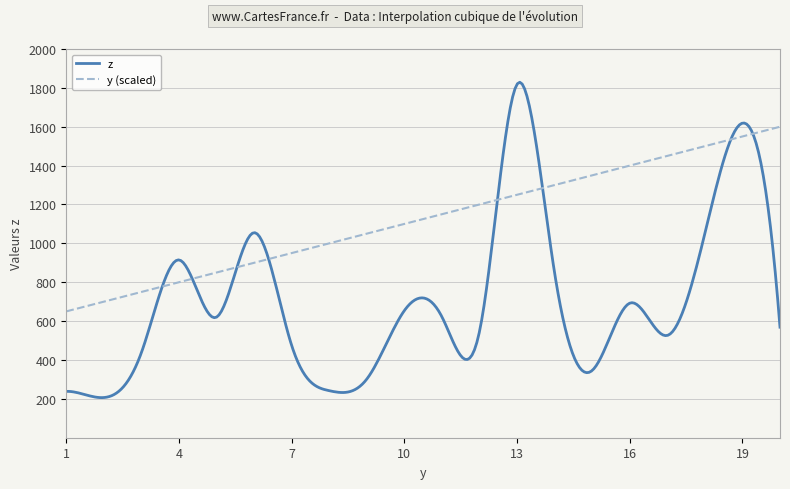

Which series has the largest total across all categories?

y (scaled)